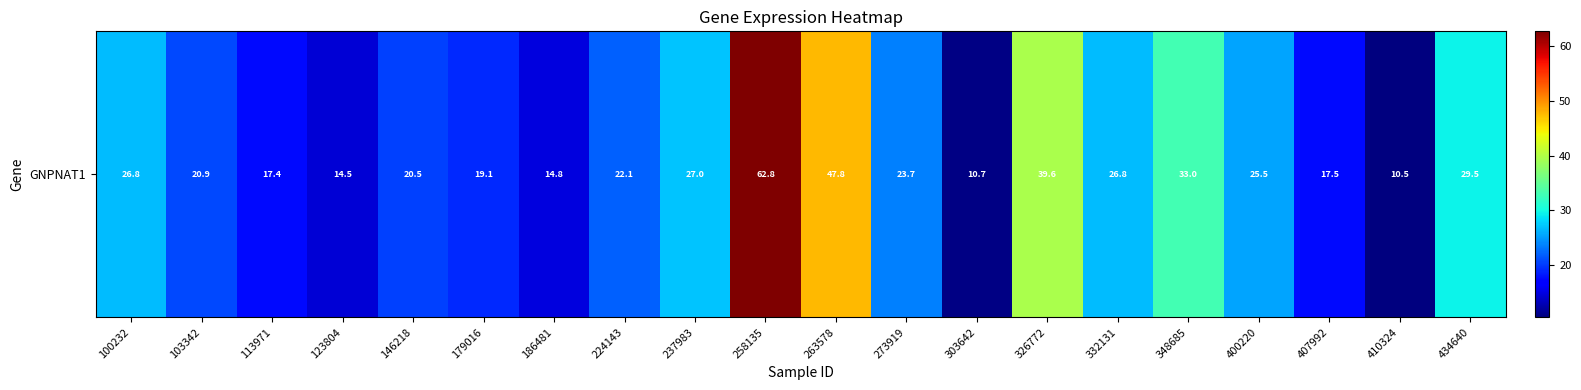

Reading left to right, transcribe all the data shown in this chart.

100232=26.8	103342=20.9	113971=17.4	123804=14.5	146218=20.5	179016=19.1	186481=14.8	224143=22.1	237983=27.0	258135=62.8	263578=47.8	273919=23.7	303642=10.7	326772=39.6	332131=26.8	348685=33.0	400220=25.5	407992=17.5	410324=10.5	434640=29.5